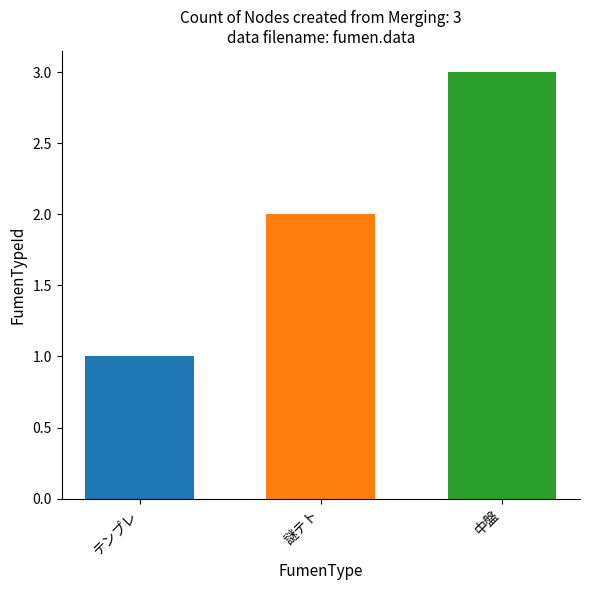

What is the maximum value shown in the chart?

3